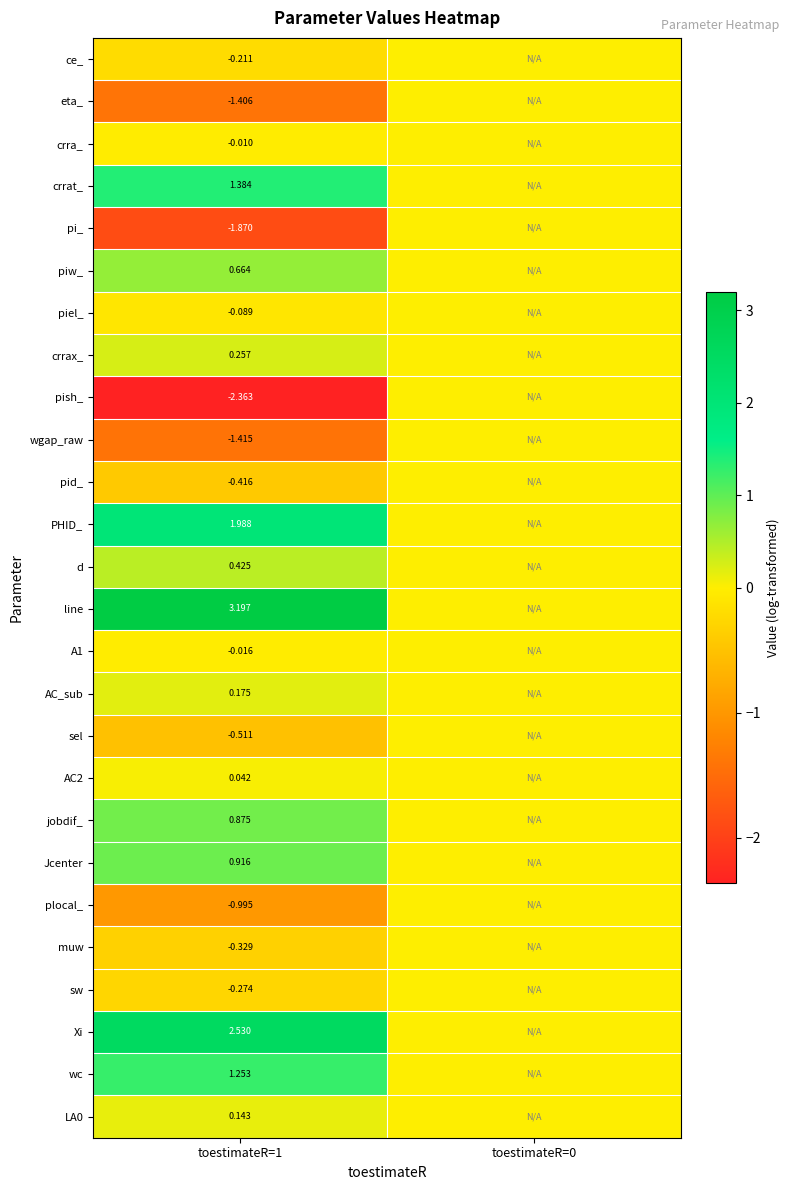

True or false: Xi has a value of 0.0 at toestimateR=0.

True